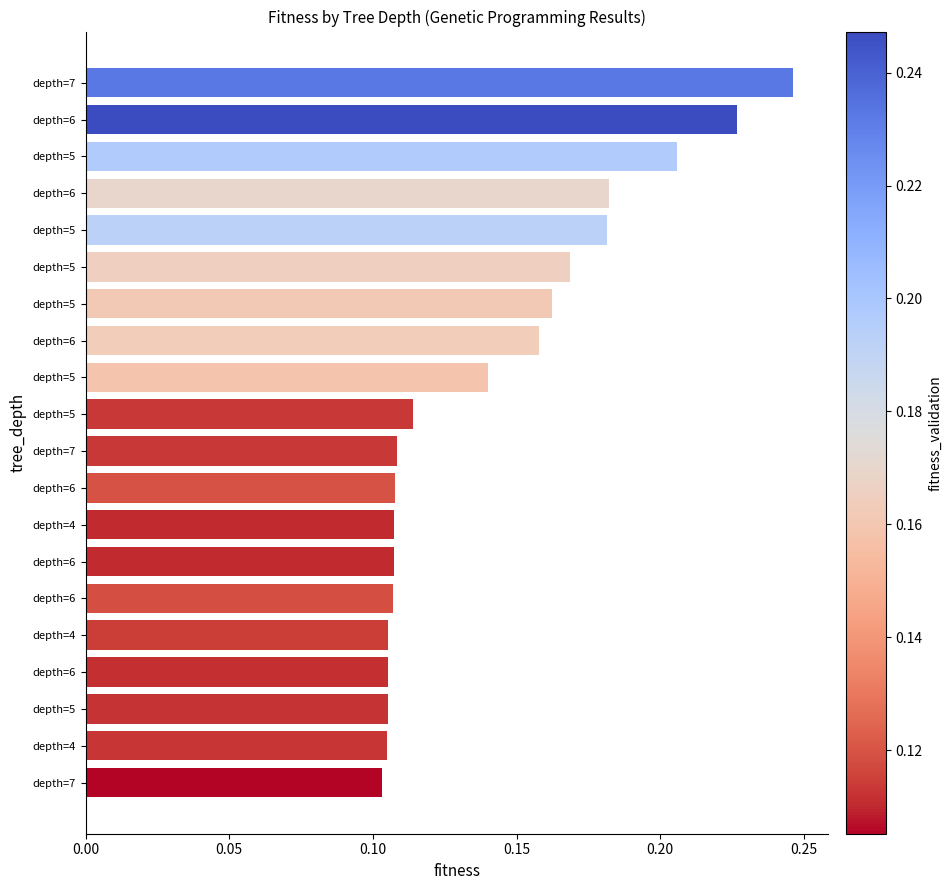

Does the chart contain any negative values?

No